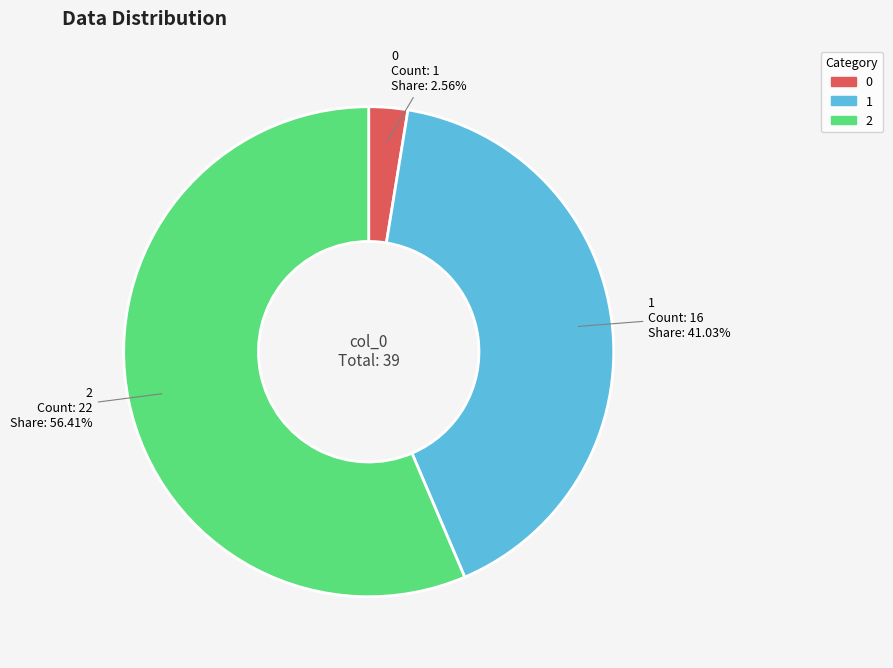

How many segments does this pie chart have?

3